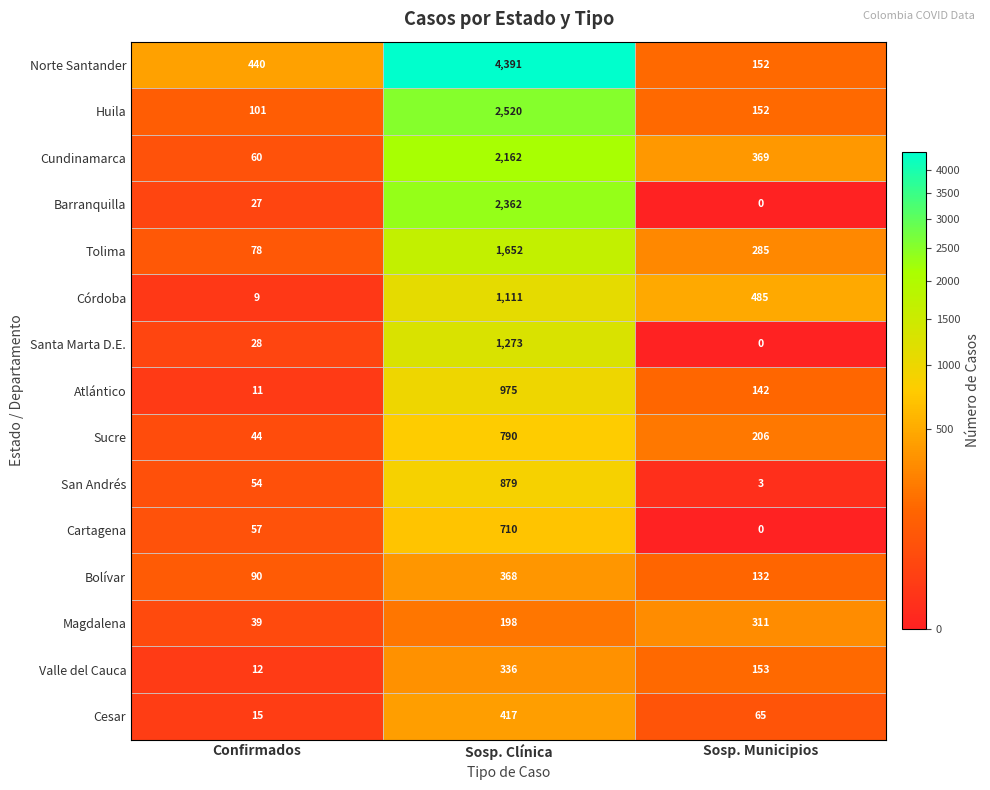

Which series changed the most between Confirmados and Sosp. Clínica?

Norte Santander